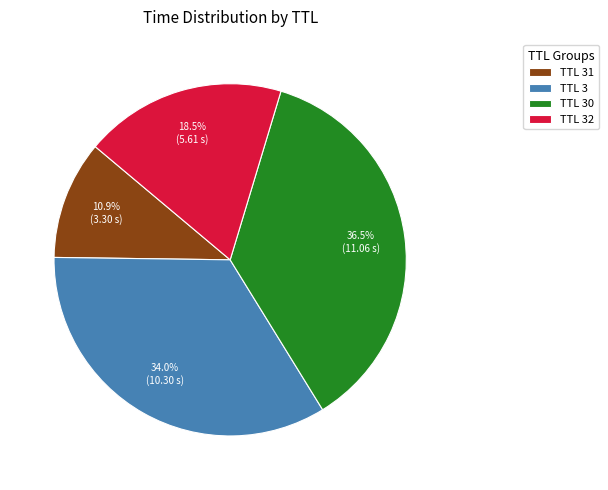

Which category has the smallest portion of the pie?

TTL 31